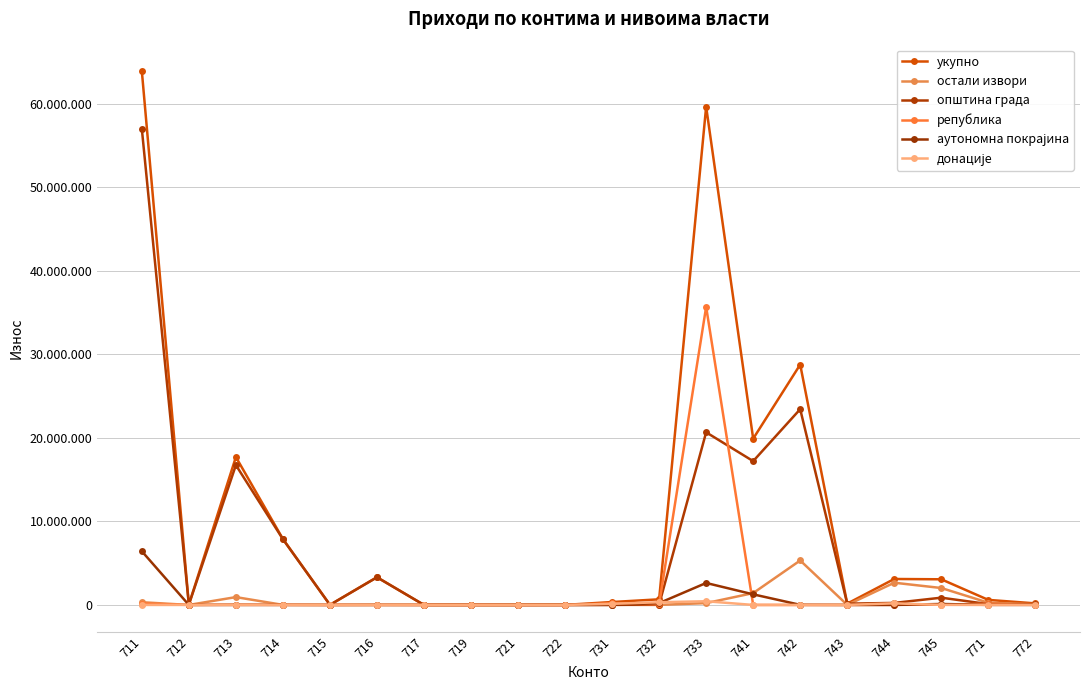

Is this an area chart (filled region under the line)?

No